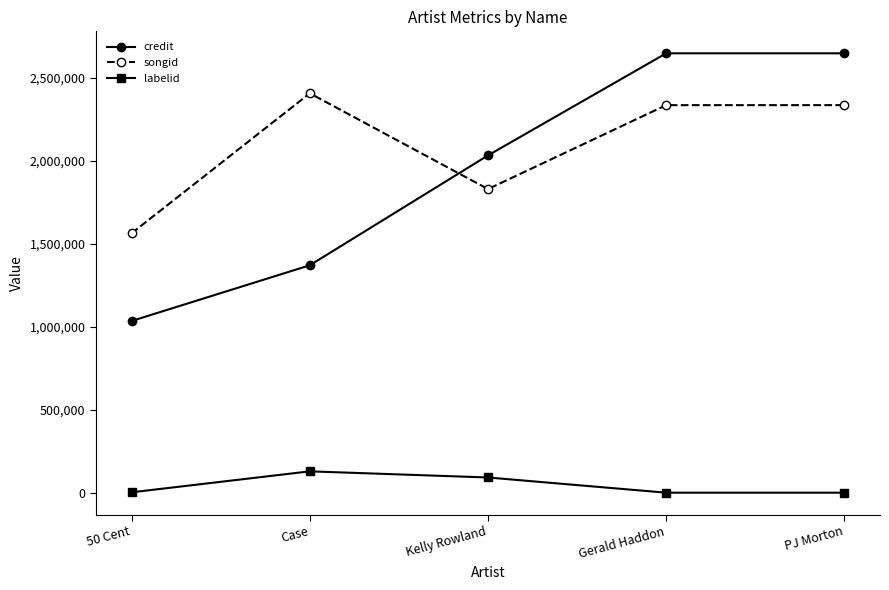

What is the minimum value for songid?

1563969